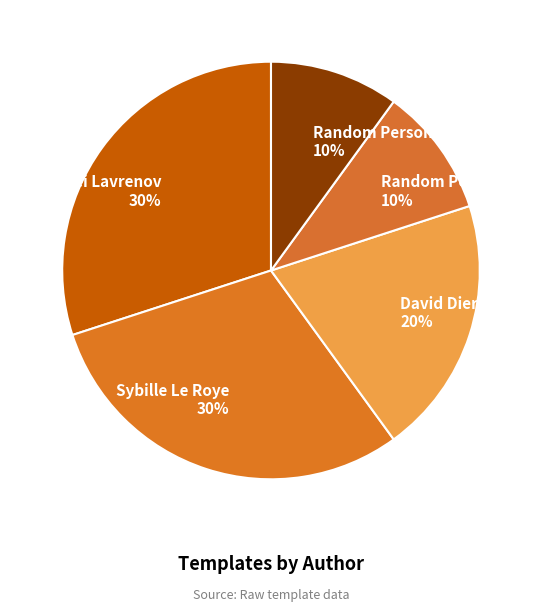

To the nearest percent, what is the combined percentage of David Dierick and Andrei Lavrenov?

50%